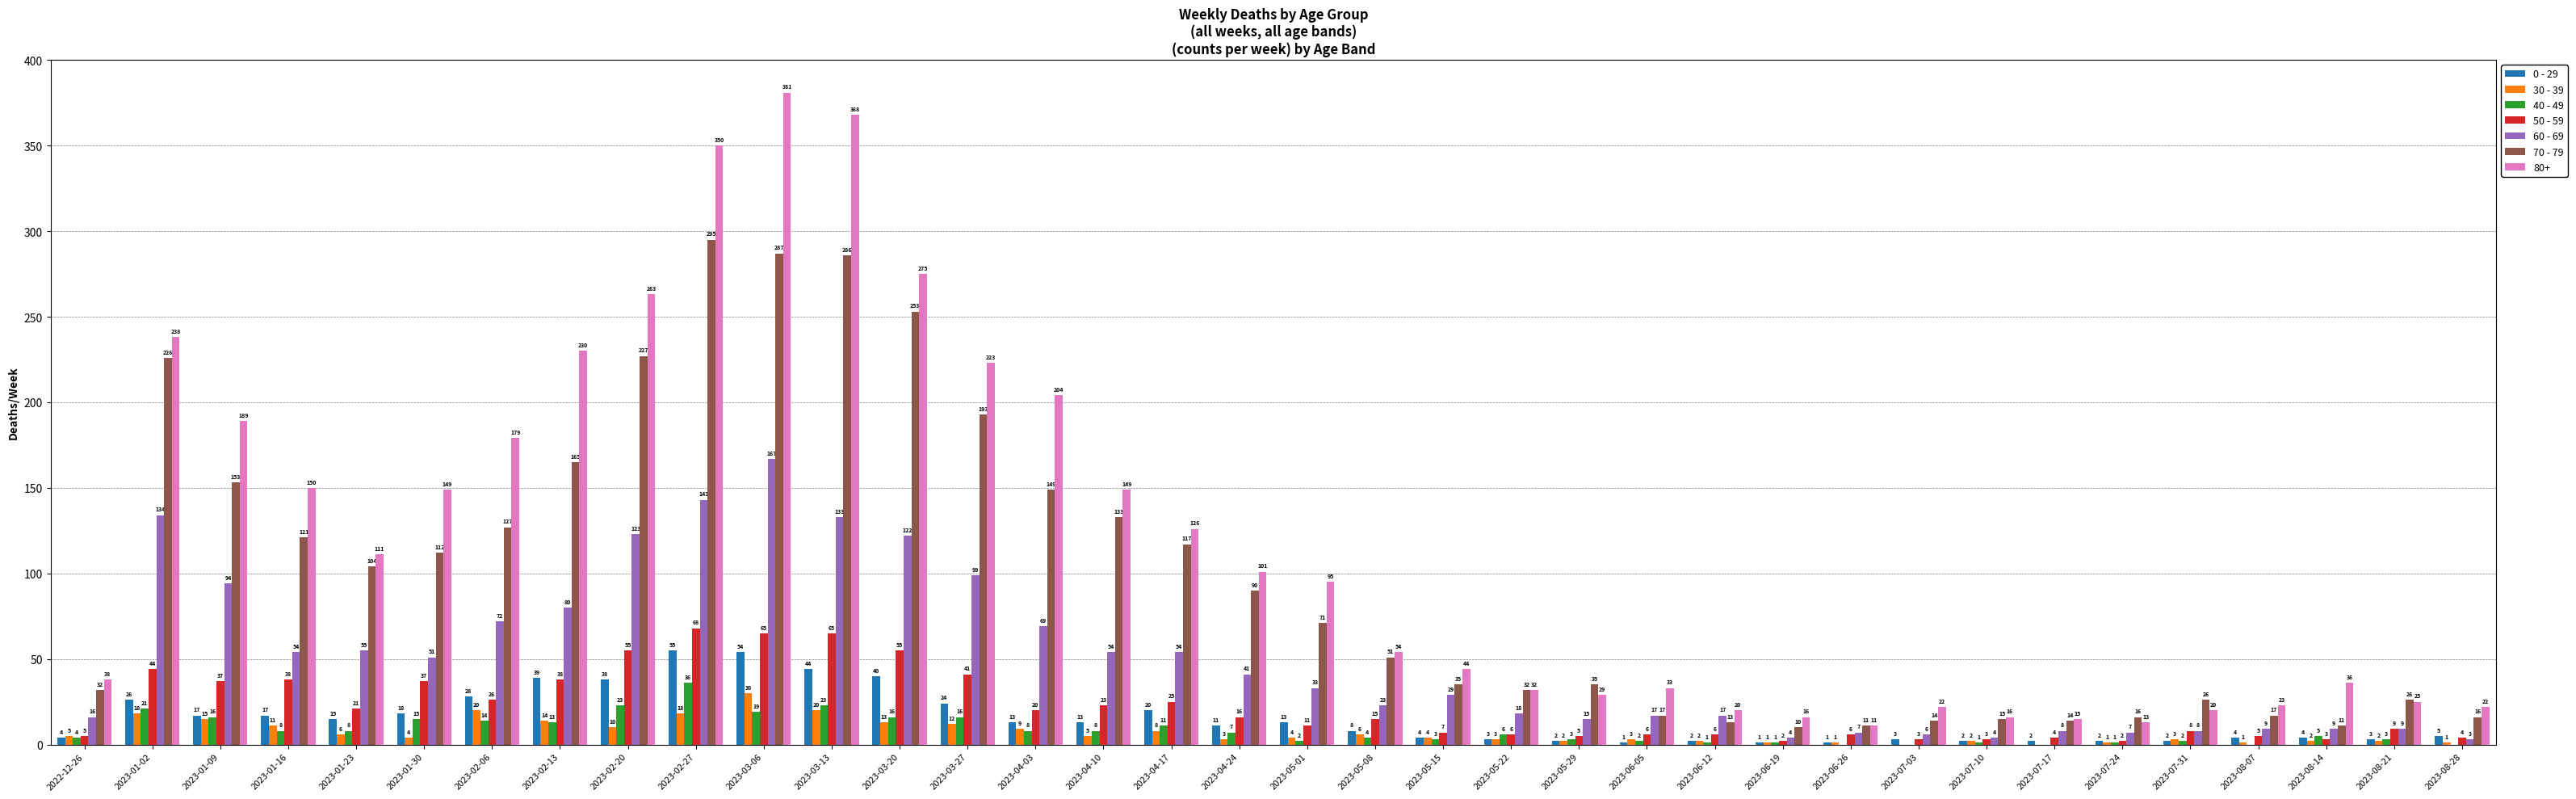

Which series changed the most between 2023-01-30 and 2023-08-21?

80+